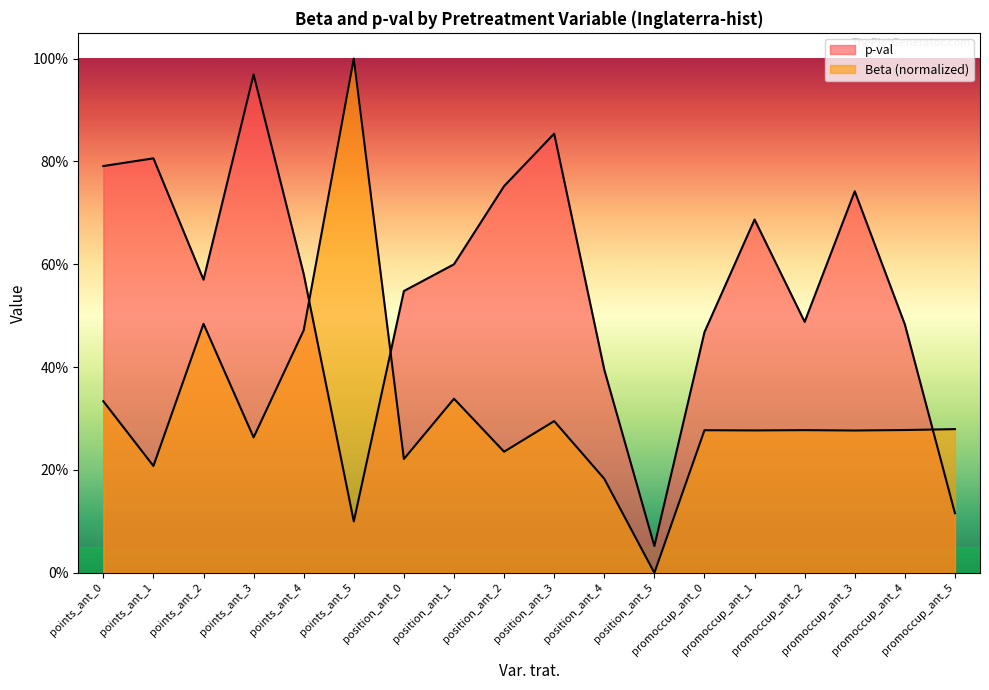

Where is Beta nearest to the value 0?

position_ant_5